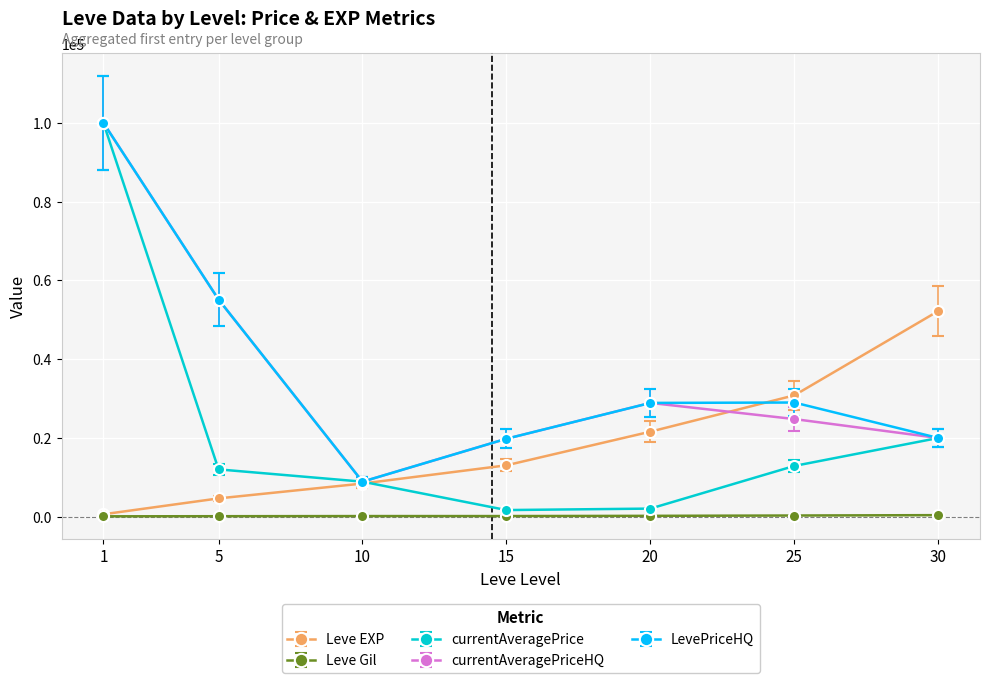

Which series changed the most between 15 and 30?

Leve EXP